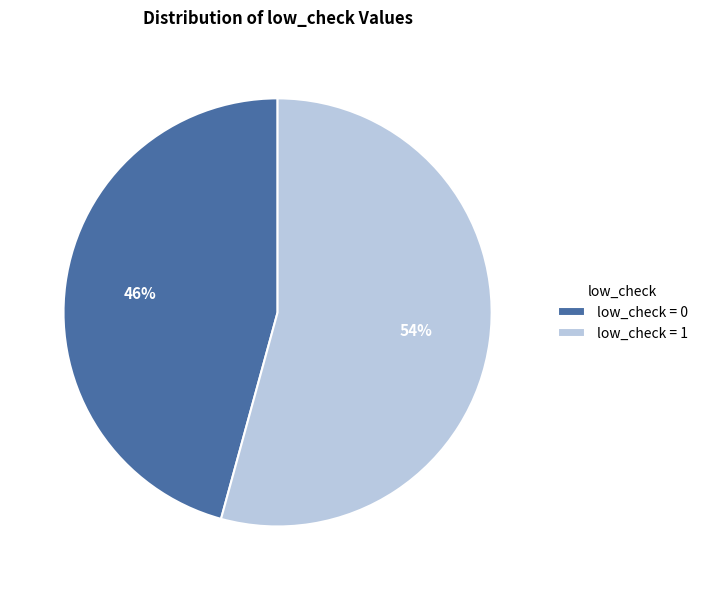

What is the ratio of the value at low_check = 1 to the value at low_check = 0?

1.2